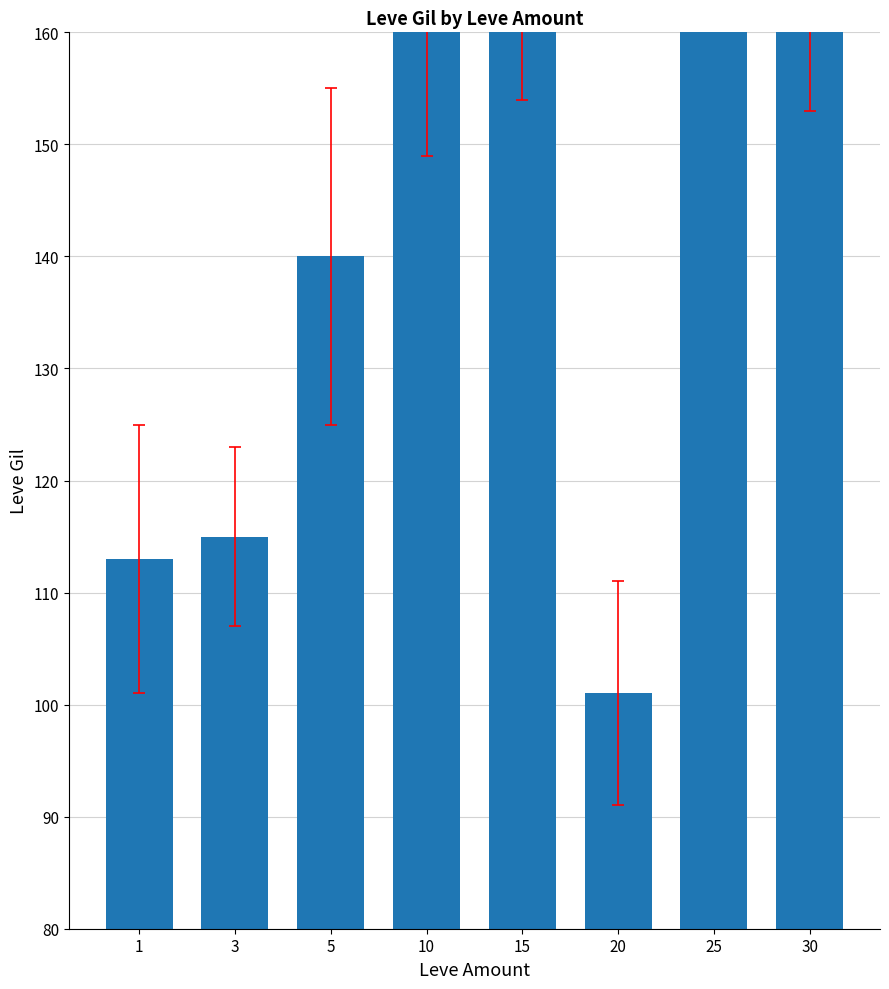

Which has a higher value, 20 or 1?

1